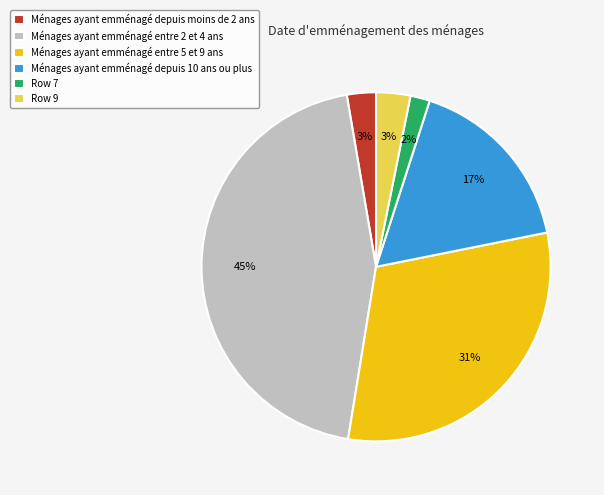

Do Row 9 and Ménages ayant emménagé entre 2 et 4 ans together represent more than half of the pie?

No